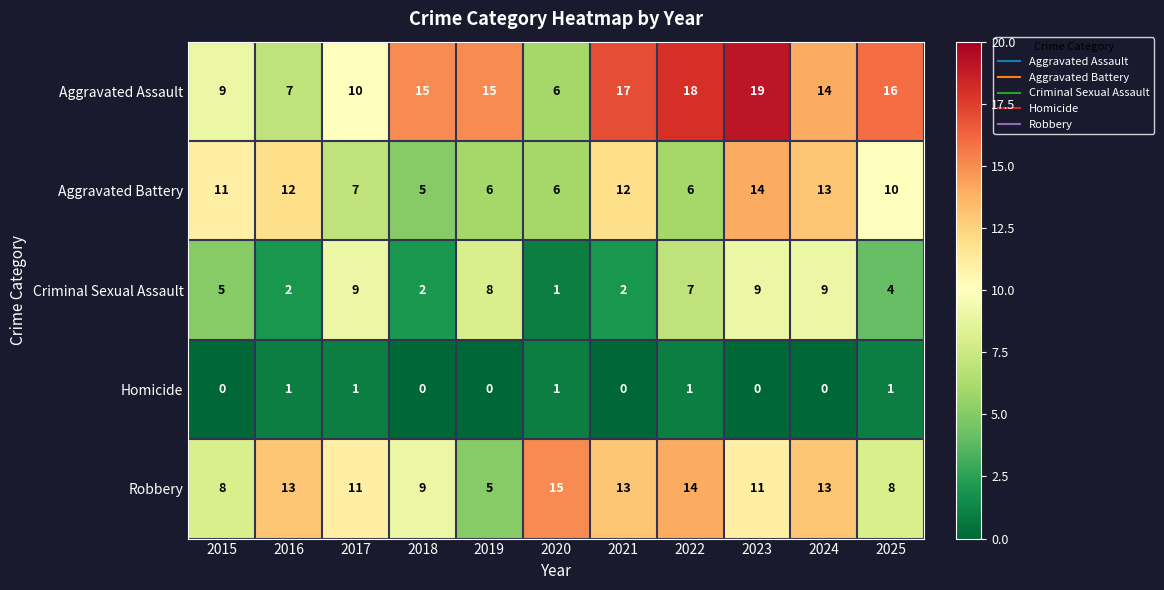

At which category does the chart reach its peak across all series?

2023